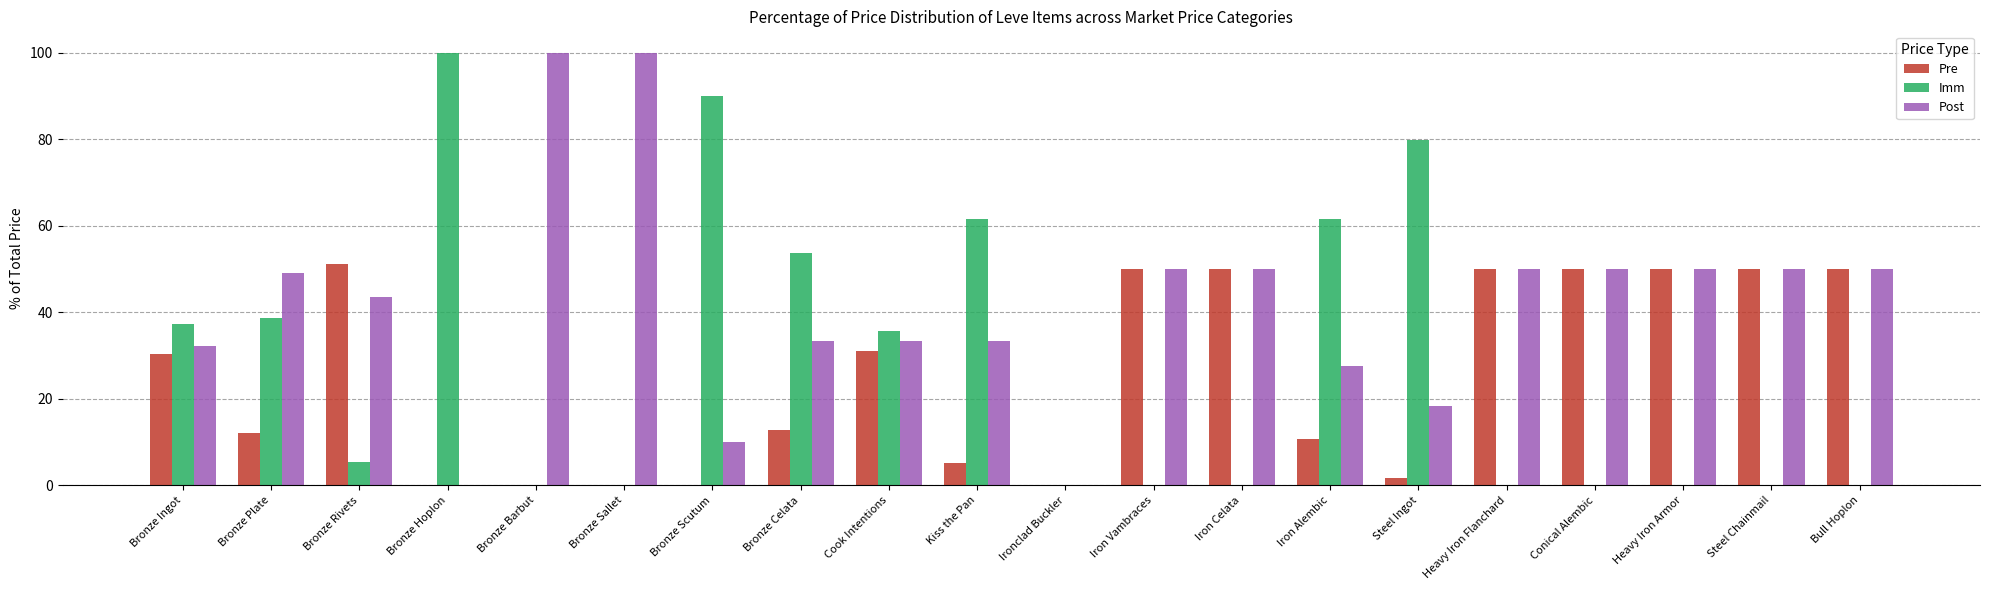

How many groups of bars are there?

20